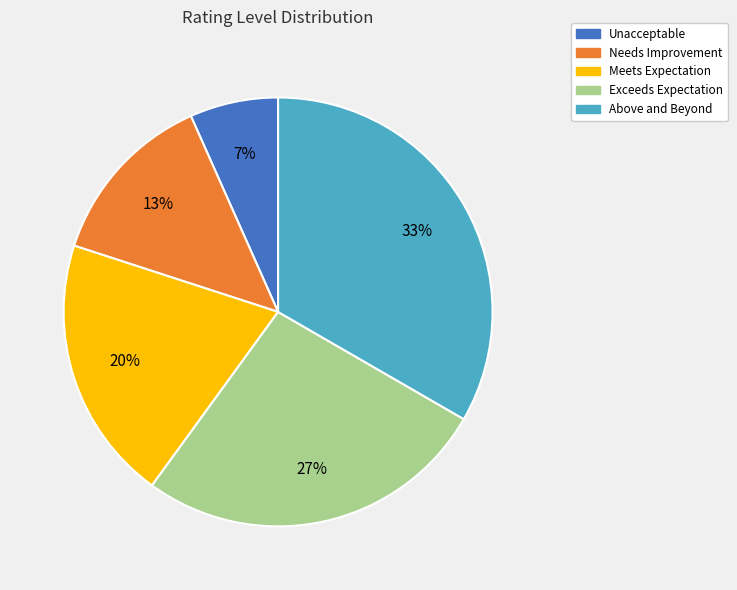

What is the smallest slice in the pie chart?

Unacceptable